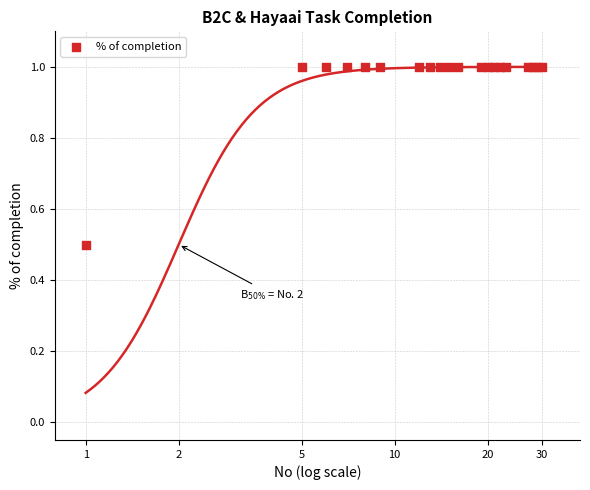

What Y value in the scatter plot is closest to 0?

0.5